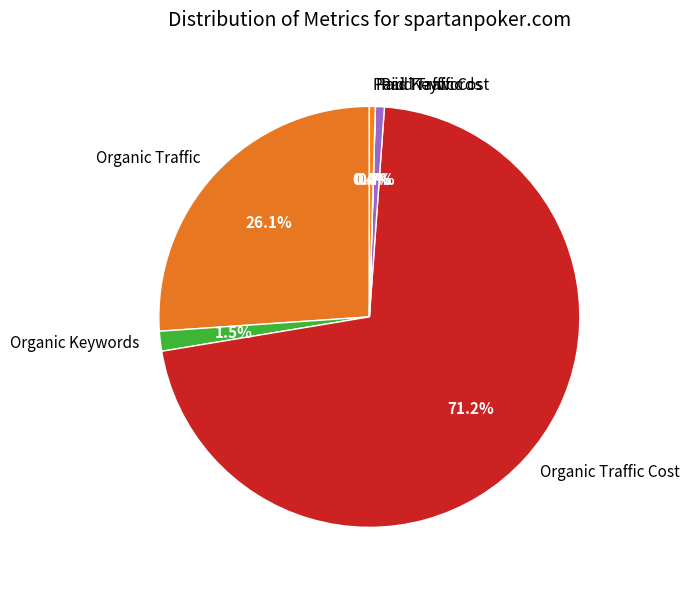

What is the largest slice in the pie chart?

Organic Traffic Cost